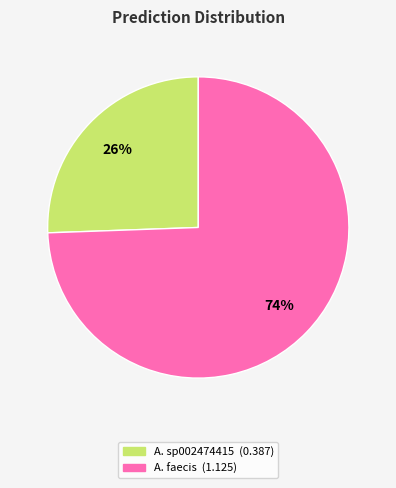

Is there a majority slice in this chart?

Yes